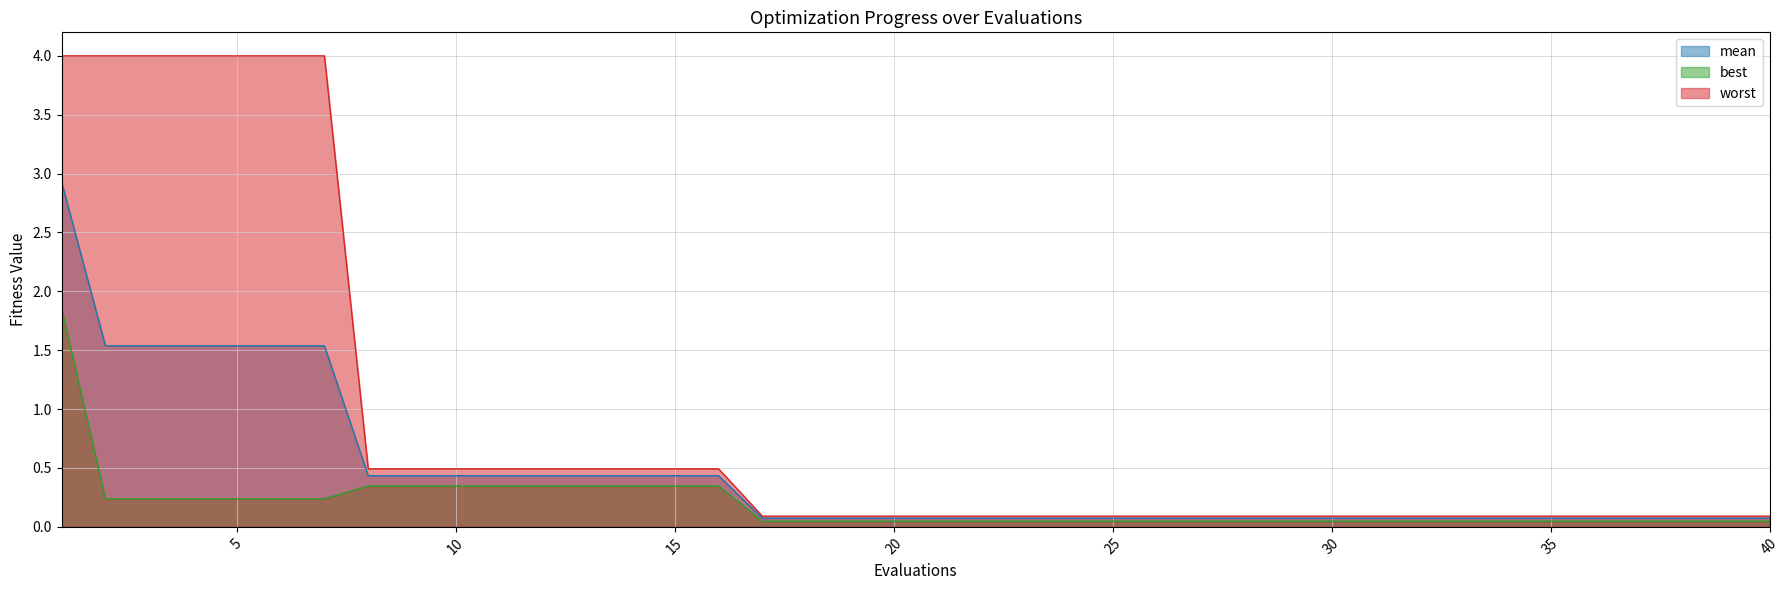

Reading left to right, list all the values displayed in this chart.

mean: 1=2.9	2=1.5	3=1.5	4=1.5	5=1.5	6=1.5	7=1.5	8=0.4	9=0.4	10=0.4	11=0.4	12=0.4	13=0.4	14=0.4	15=0.4	16=0.4	17=0.1	18=0.1	19=0.1	20=0.1	21=0.1	22=0.1	23=0.1	24=0.1	25=0.1	26=0.1	27=0.1	28=0.1	29=0.1	30=0.1	31=0.1	32=0.1	33=0.1	34=0.1	35=0.1	36=0.1	37=0.1	38=0.1	39=0.1	40=0.1
best: 1=1.9	2=0.2	3=0.2	4=0.2	5=0.2	6=0.2	7=0.2	8=0.3	9=0.3	10=0.3	11=0.3	12=0.3	13=0.3	14=0.3	15=0.3	16=0.3	17=0.0	18=0.0	19=0.0	20=0.0	21=0.0	22=0.0	23=0.0	24=0.0	25=0.0	26=0.0	27=0.0	28=0.0	29=0.0	30=0.0	31=0.0	32=0.0	33=0.0	34=0.0	35=0.0	36=0.0	37=0.0	38=0.0	39=0.0	40=0.0
worst: 1=4.0	2=4.0	3=4.0	4=4.0	5=4.0	6=4.0	7=4.0	8=0.5	9=0.5	10=0.5	11=0.5	12=0.5	13=0.5	14=0.5	15=0.5	16=0.5	17=0.1	18=0.1	19=0.1	20=0.1	21=0.1	22=0.1	23=0.1	24=0.1	25=0.1	26=0.1	27=0.1	28=0.1	29=0.1	30=0.1	31=0.1	32=0.1	33=0.1	34=0.1	35=0.1	36=0.1	37=0.1	38=0.1	39=0.1	40=0.1